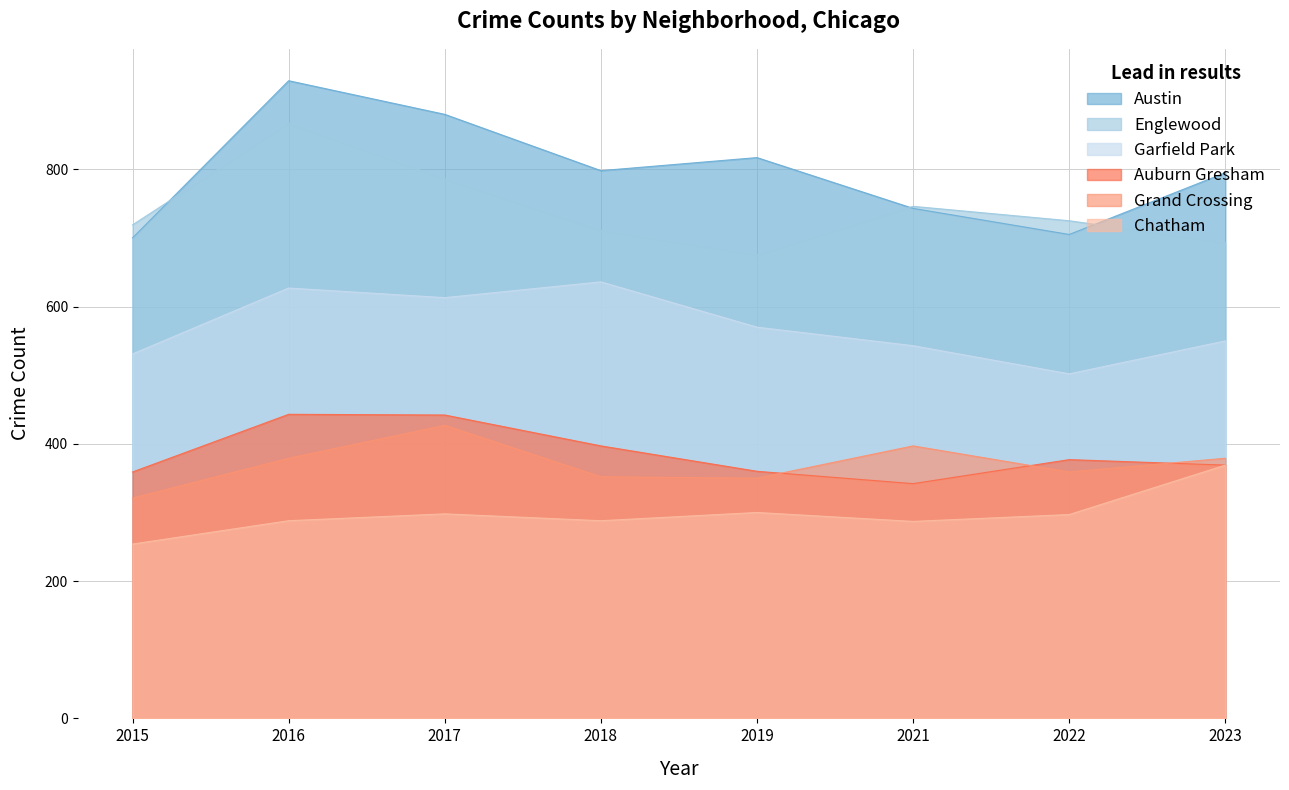

True or false: Grand Crossing and Chatham cross at least once.

False